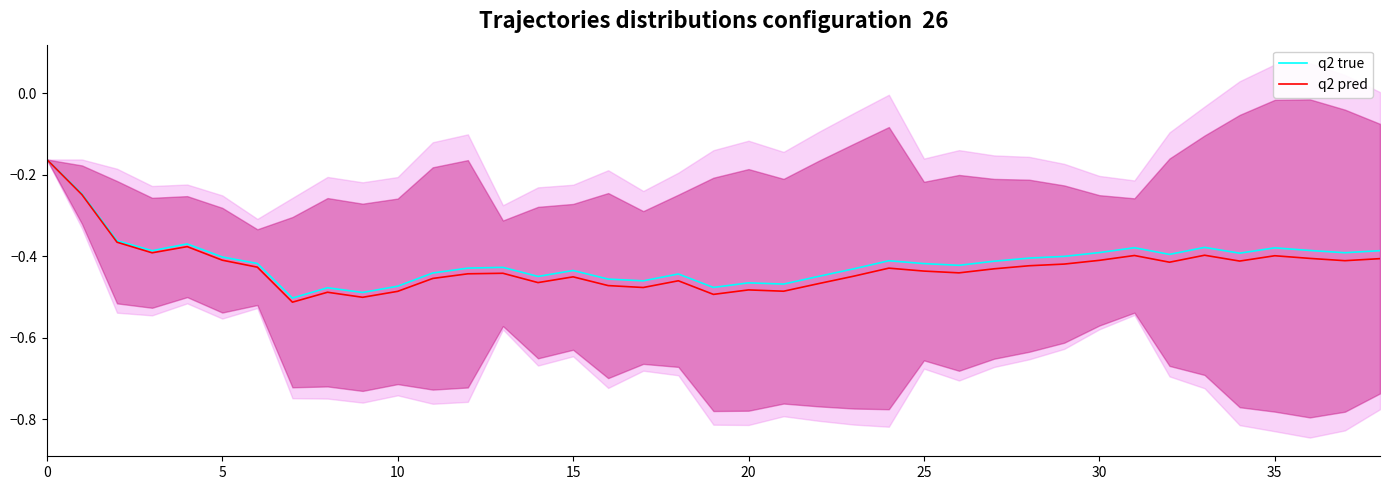

What is the value of the q2 pred point at the 28th from the left?

-0.4